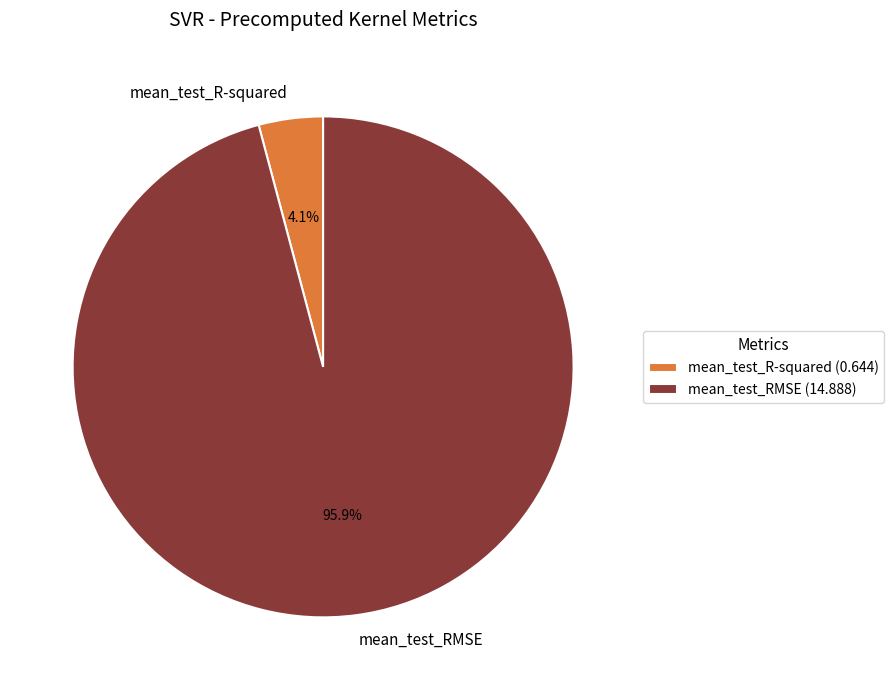

What is the majority slice?

mean_test_RMSE